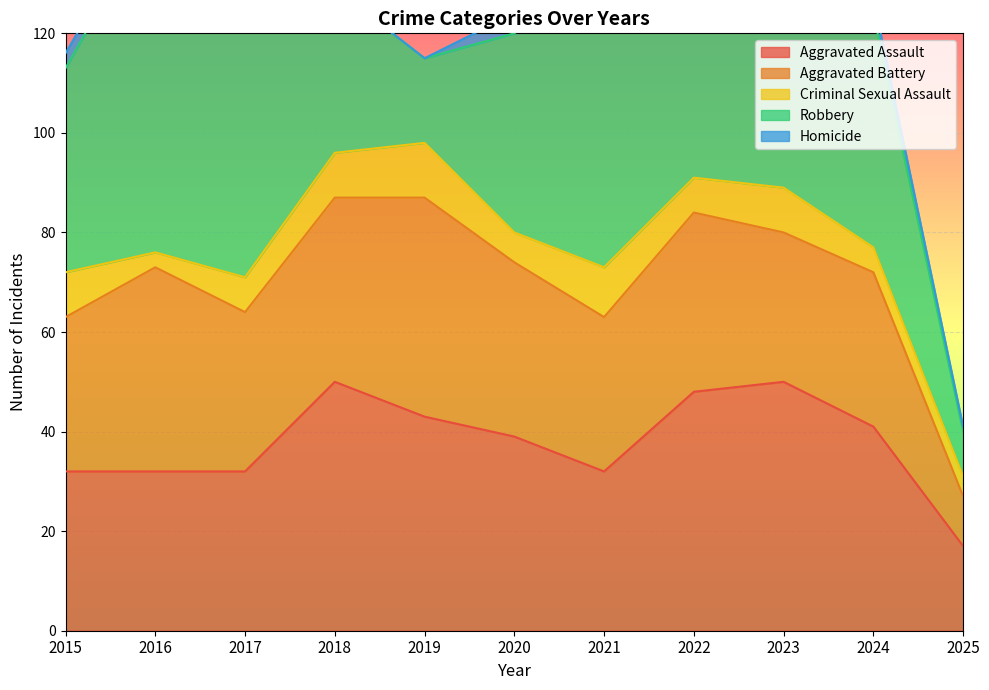

What is the difference between the maximum and minimum values in the Robbery series?

60